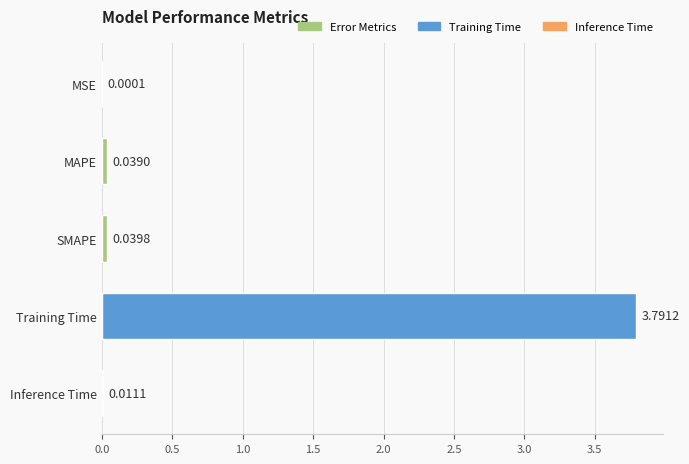

Which label corresponds to the largest value in the chart?

Training Time